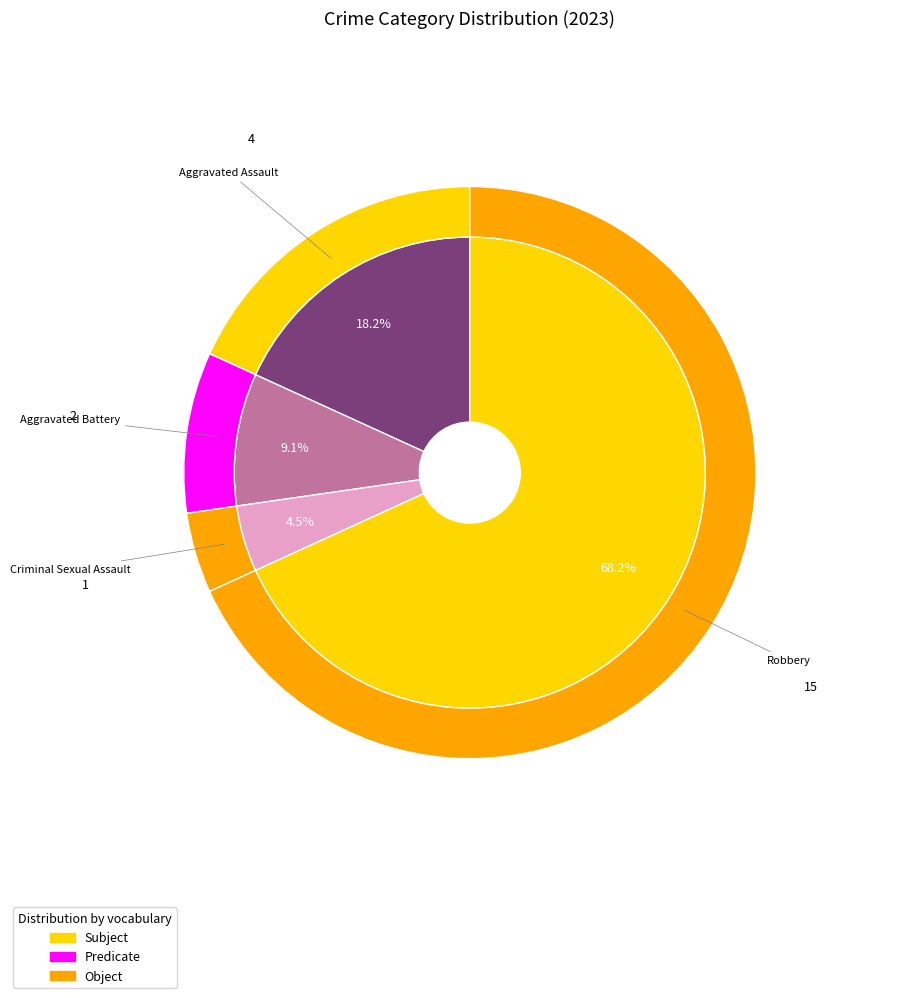

True or false: Aggravated Battery accounts for 1% of the total.

False